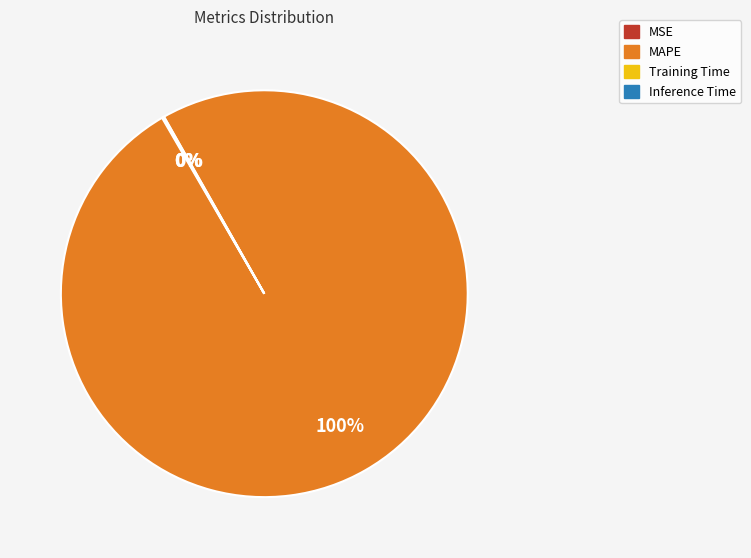

Does any single category account for the majority?

Yes